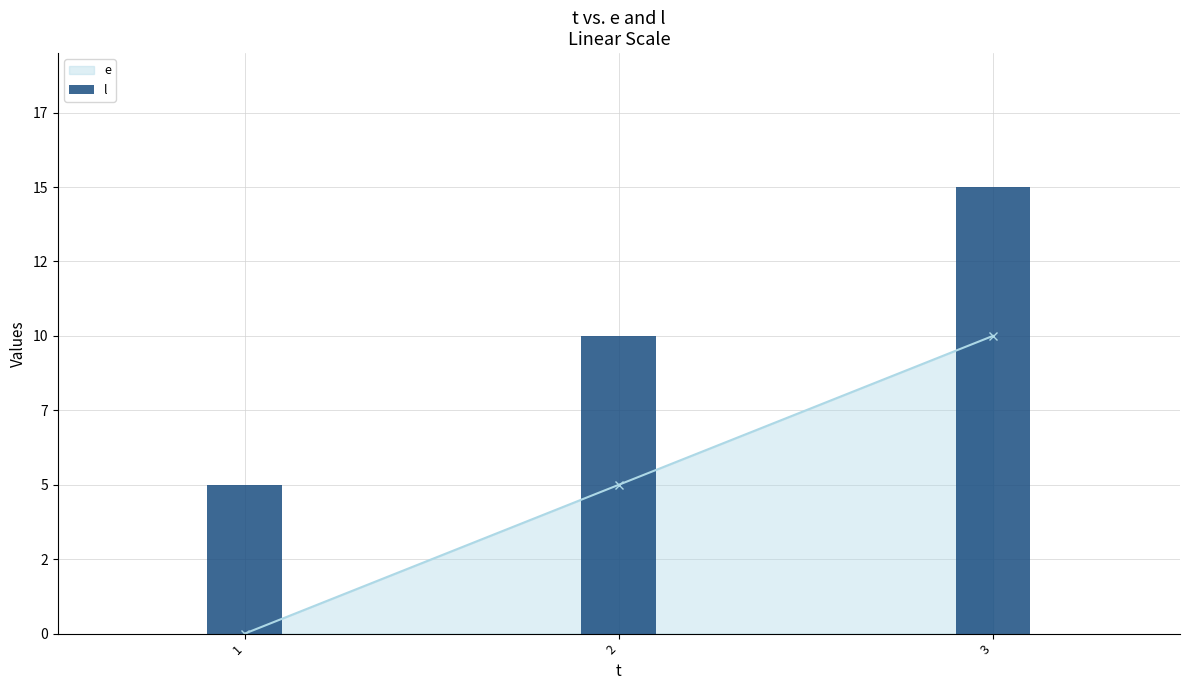

What is the difference between the values at 1 and 2?

5